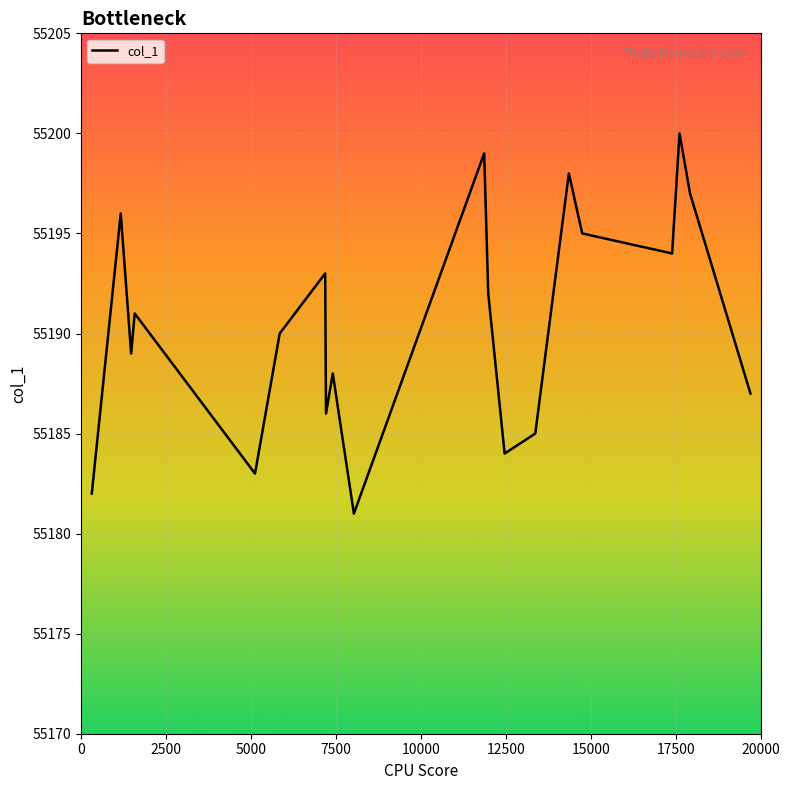

What is the maximum value shown in the chart?

55200